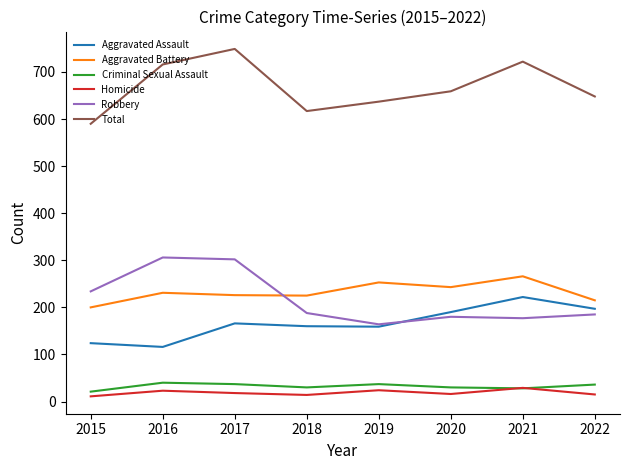

Which series changed the most between 2015 and 2016?

Total